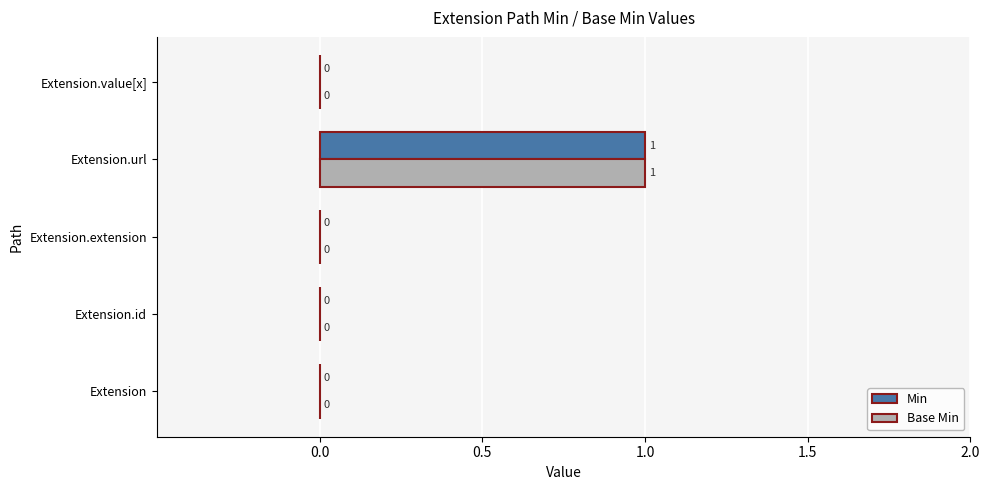

At which category is the sum across all series the highest?

Extension.url